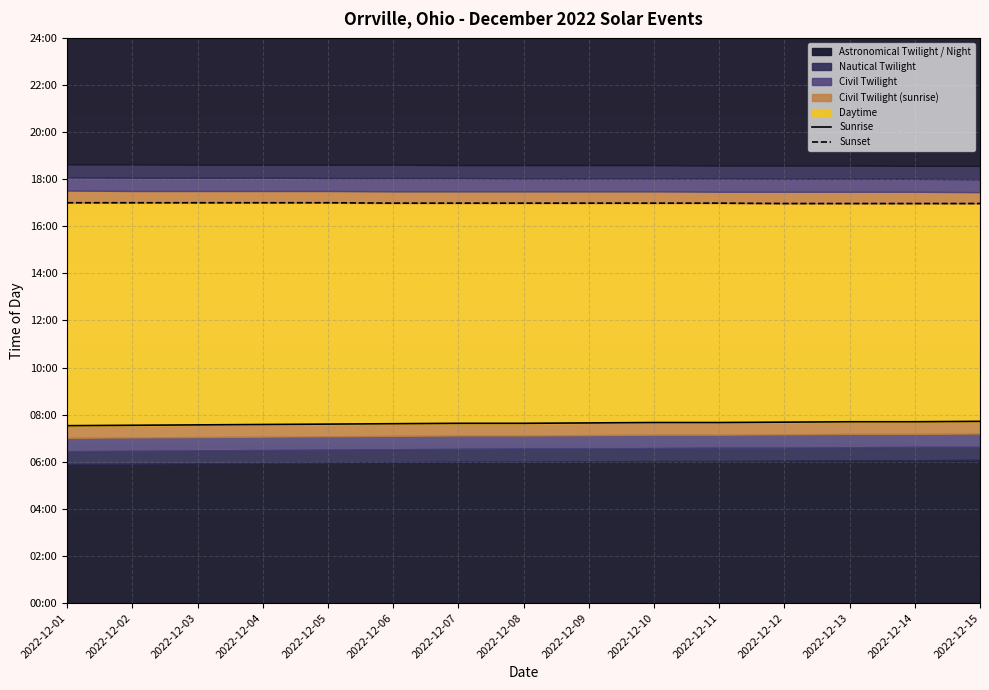

What is the sum of all Sunset values?

15286